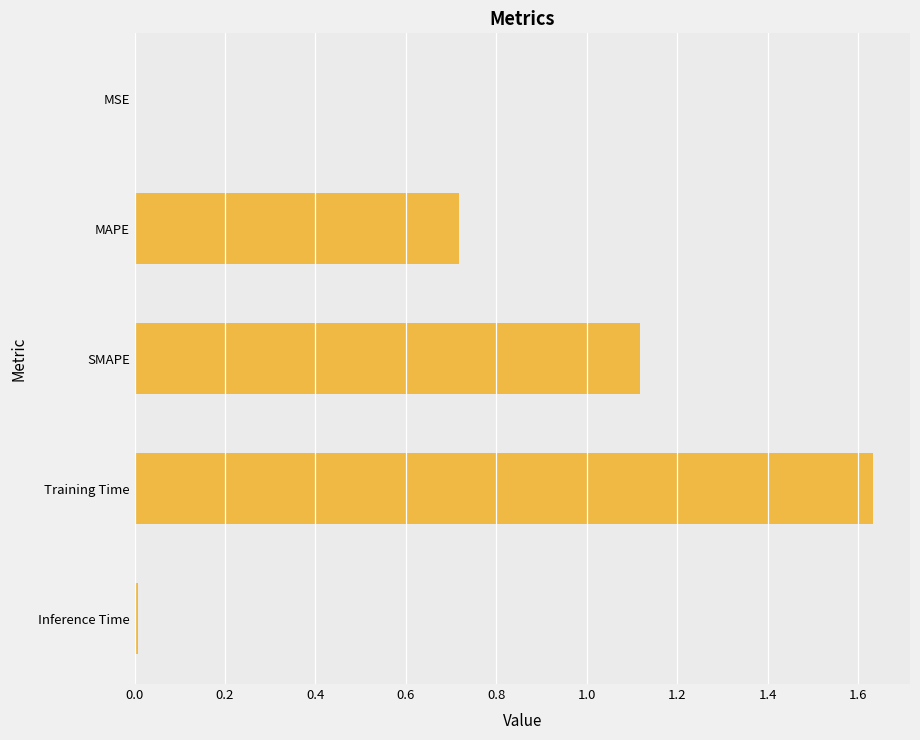

True or false: the data shows 0.0 at Inference Time.

True